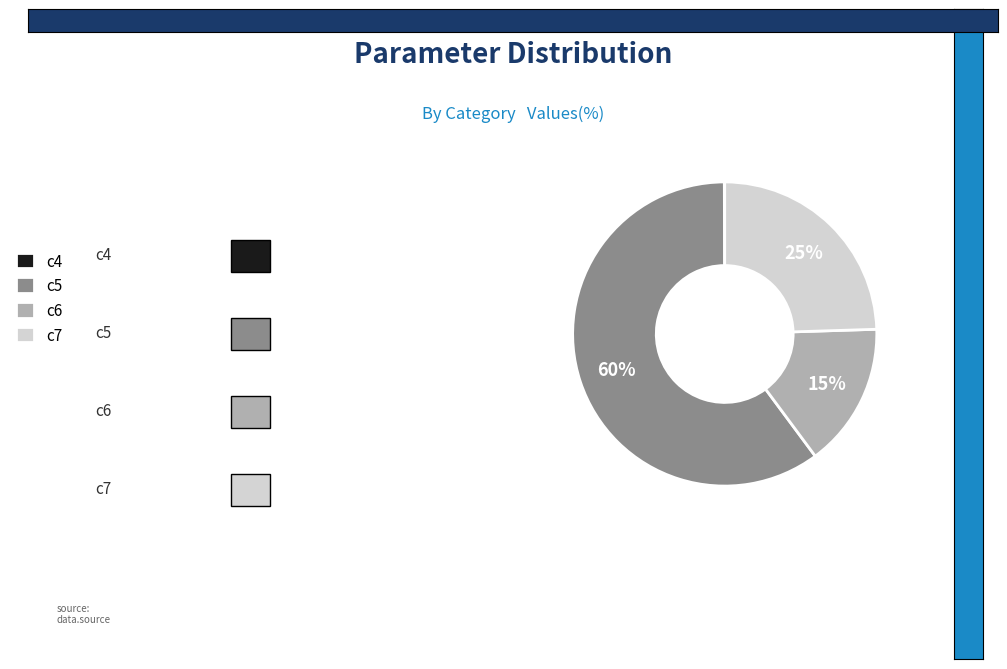

What is the majority slice?

c5